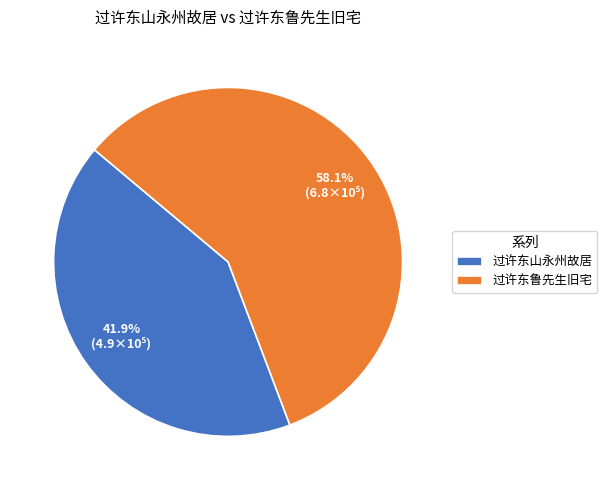

To the nearest percent, what is the average slice percentage?

50%